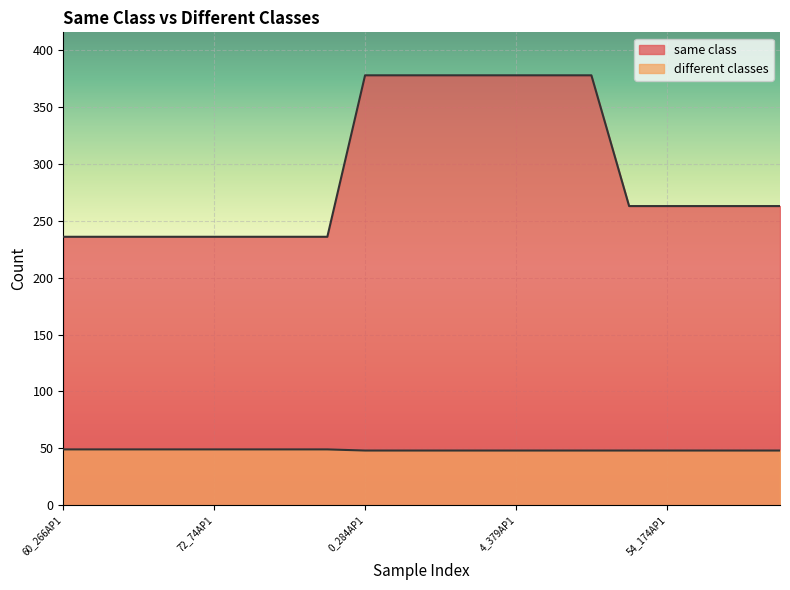

What is the label of the 16th point from the left?

52_45AP1